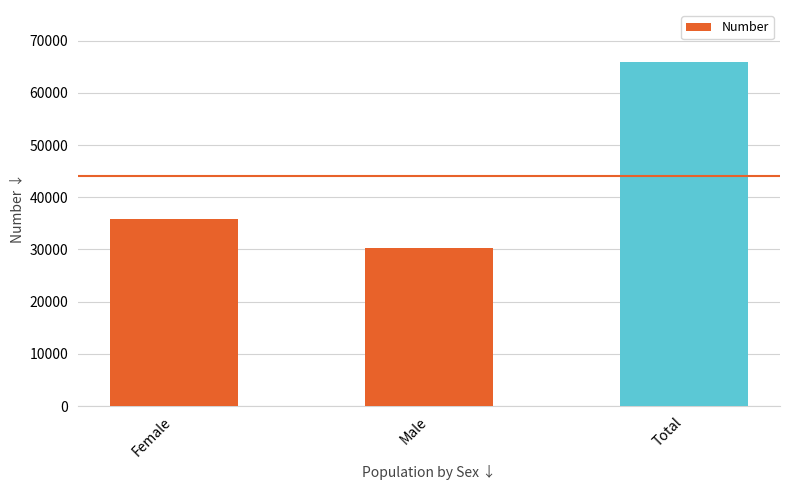

The value at Total is 65974. True or false?

True